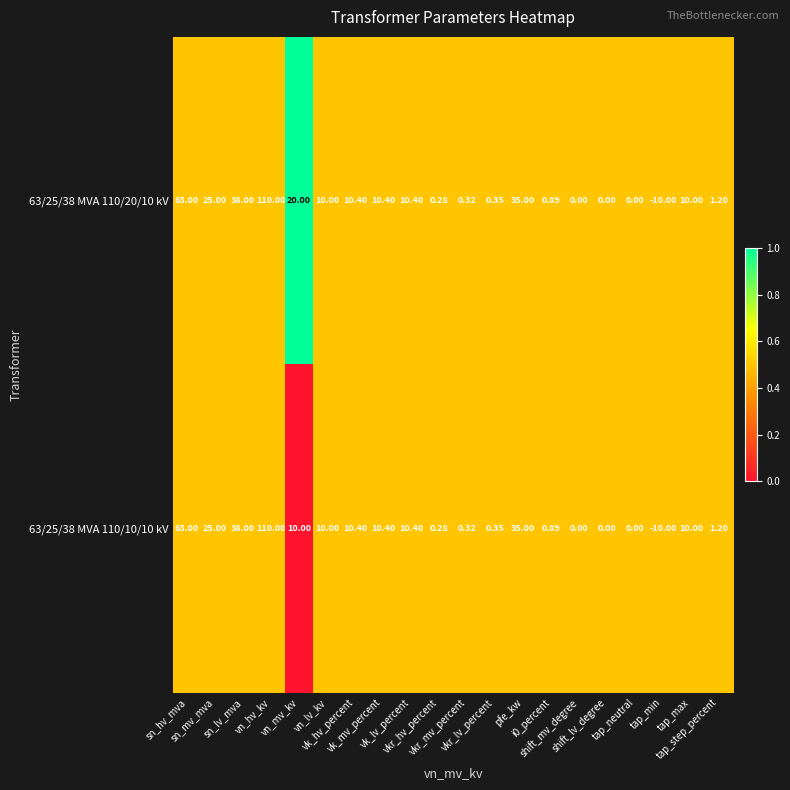

Which label corresponds to the largest value in the chart?

vn_hv_kv